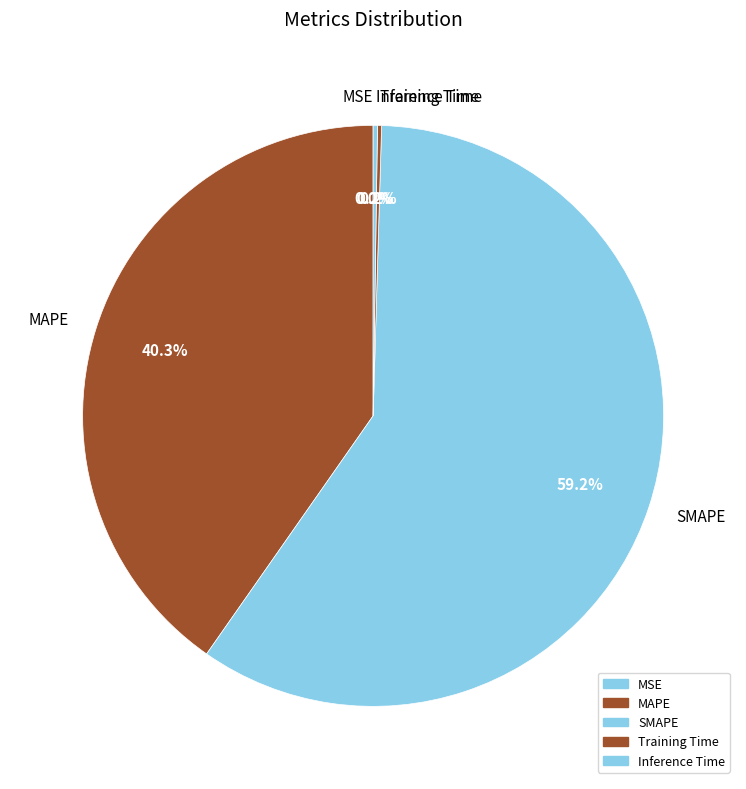

Is there any slice that represents more than half of the pie?

Yes